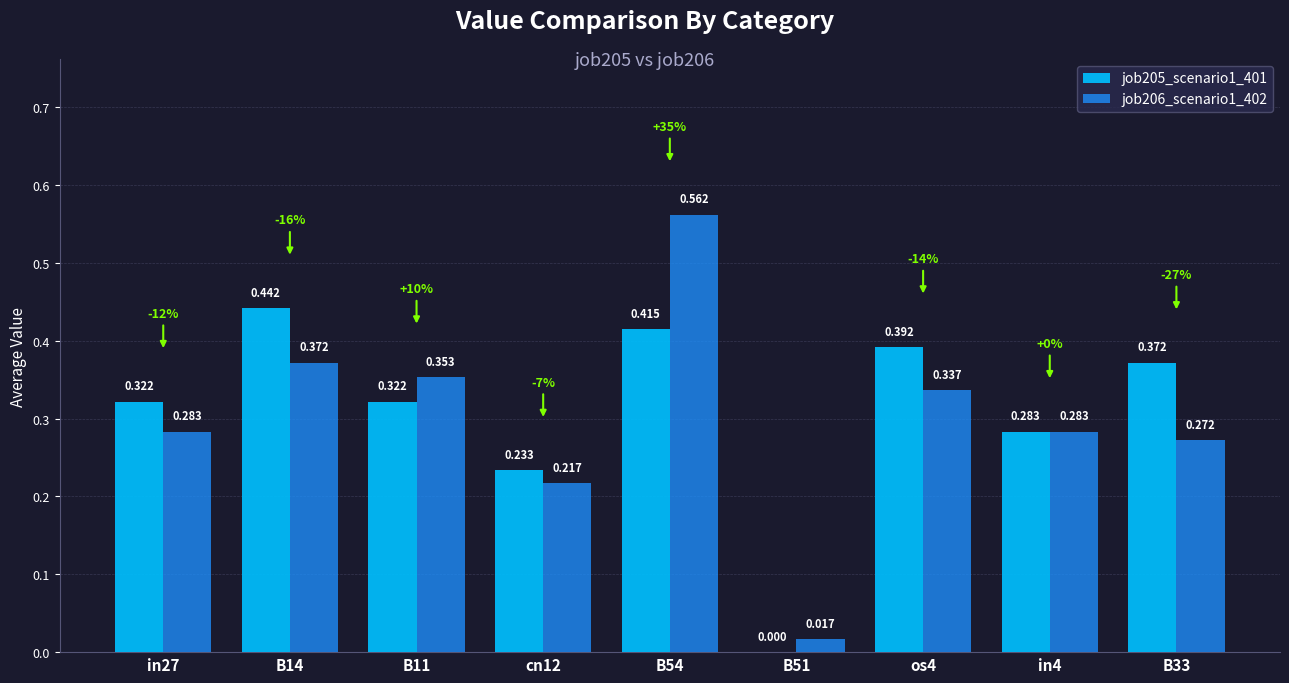

At which category is the sum across all series the highest?

B54